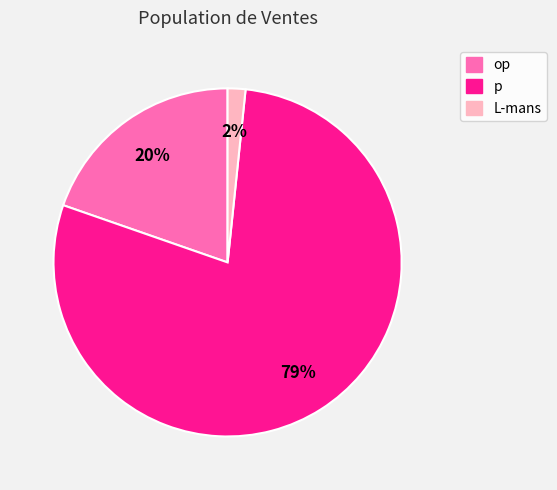

Between op and L-mans, which is larger?

op